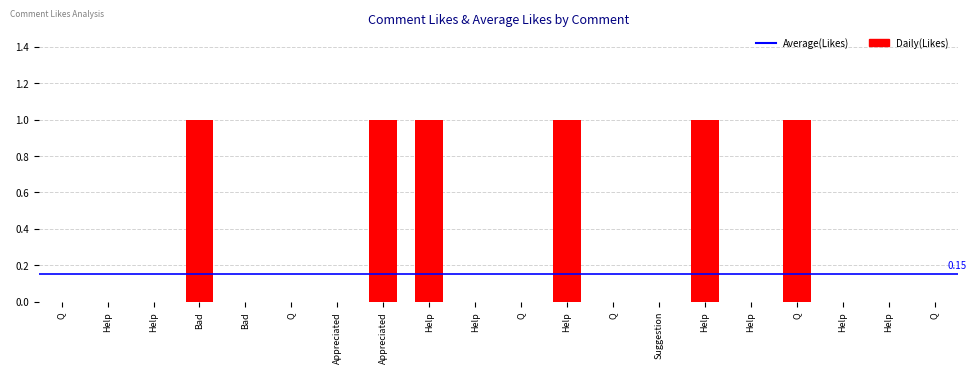

The value at Q is 0. True or false?

True